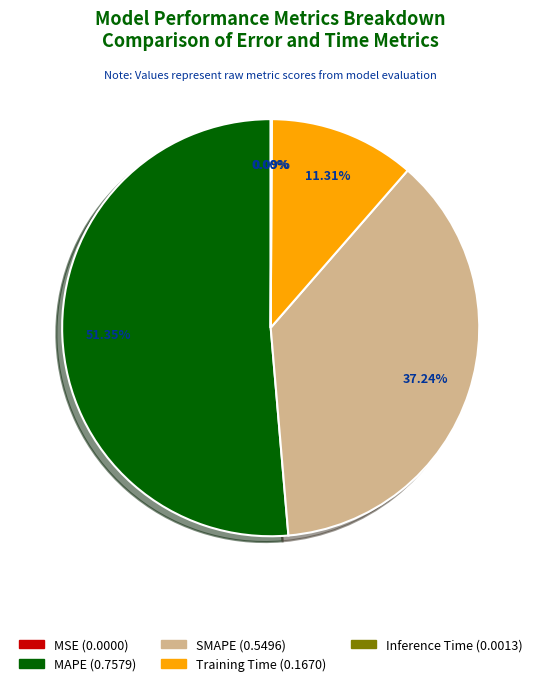

What portion of the pie excludes SMAPE?

62.8%